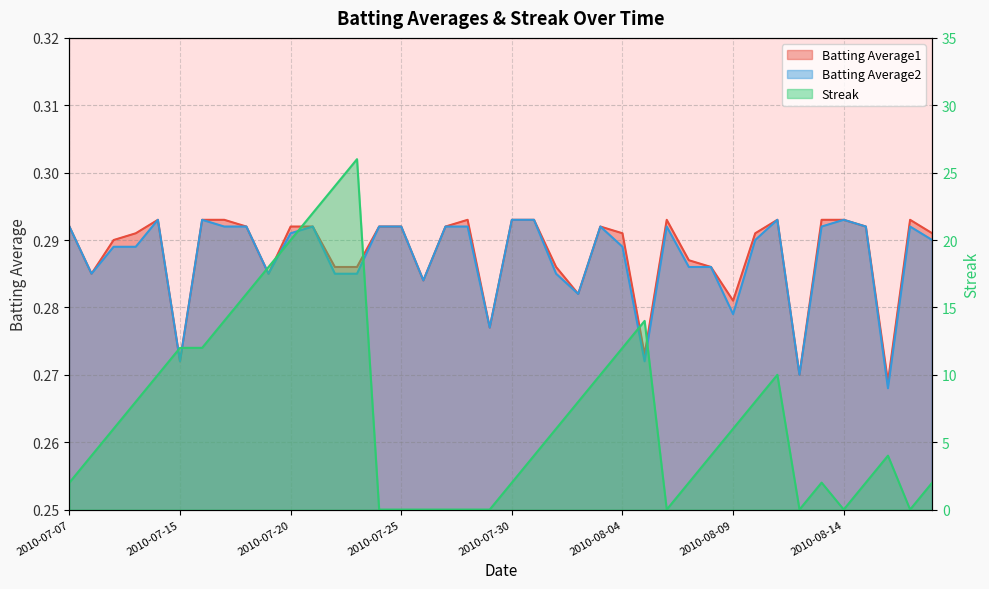

What is the label of the 16th point from the right?

2010-08-03